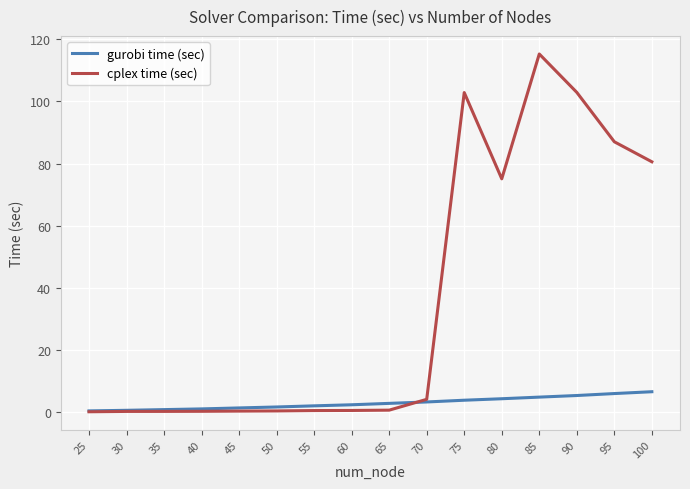

Which series changed the most between 45 and 80?

cplex time (sec)